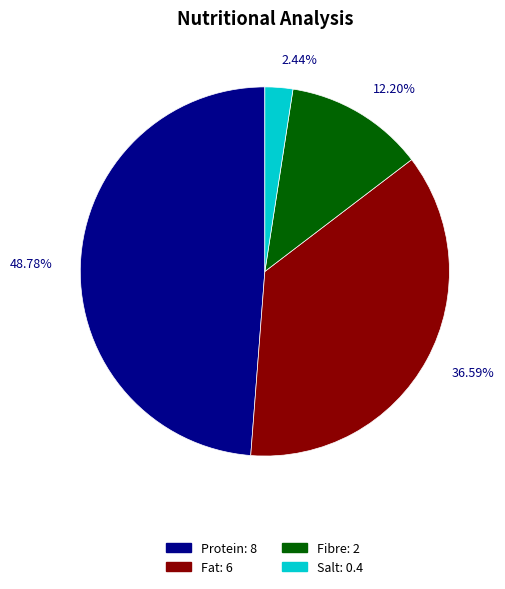

The Salt slice represents 2% of the pie. True or false?

True